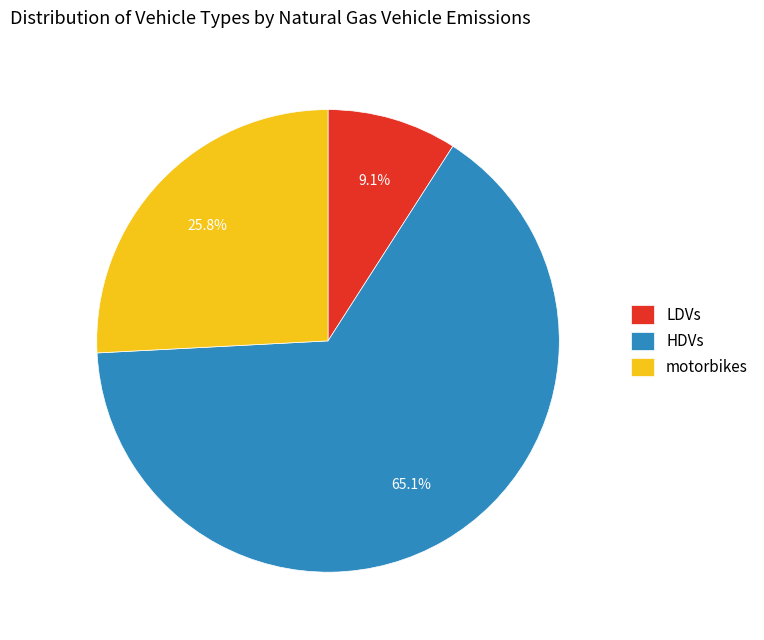

What percentage is the motorbikes slice, to the nearest percent?

26%